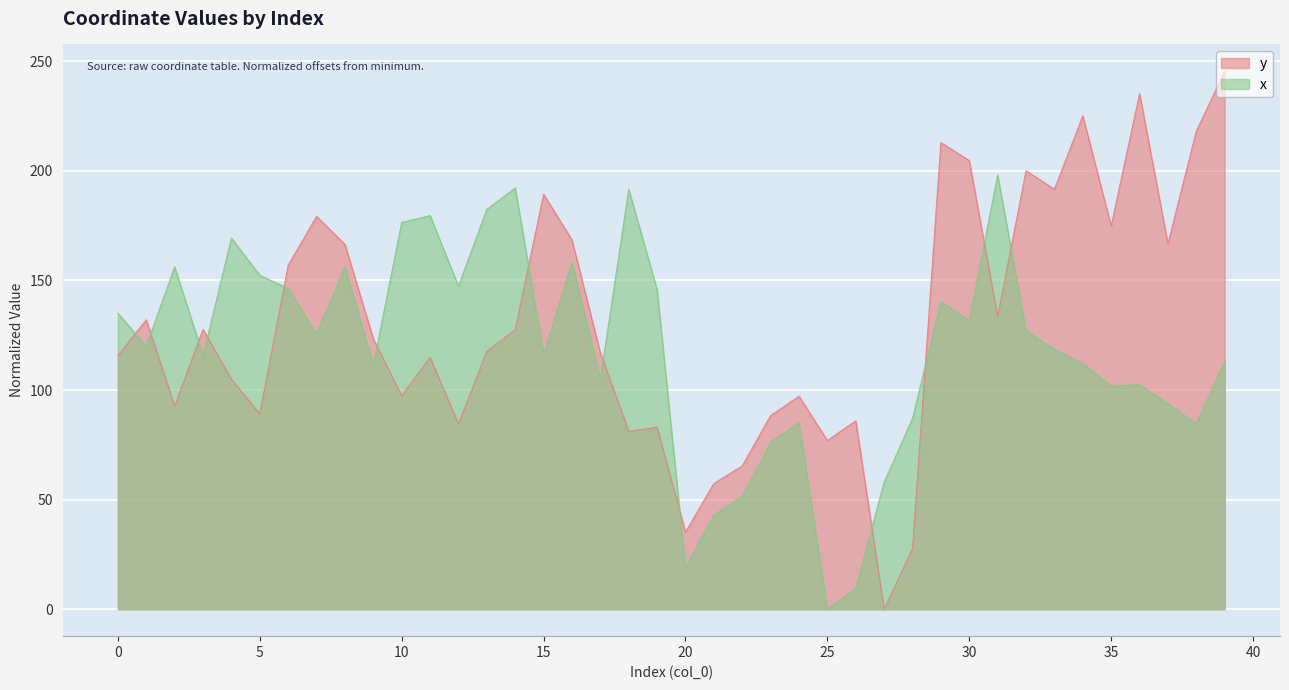

Which series has the largest total across all categories?

y